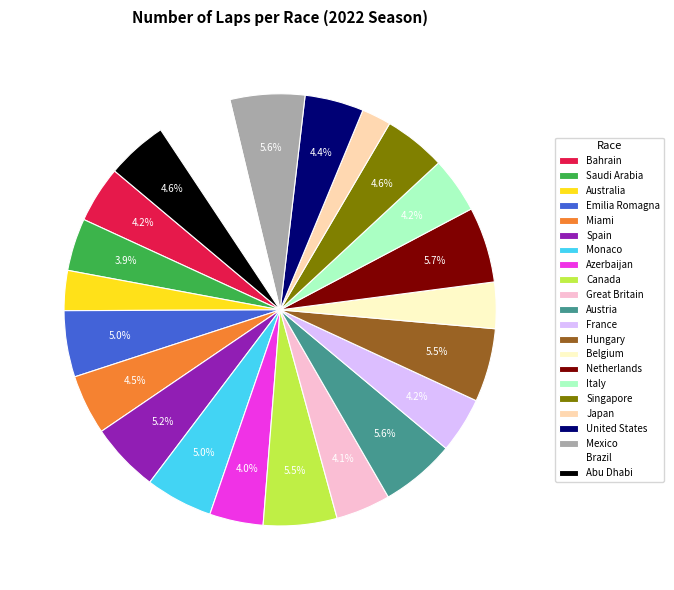

Which category has the smallest portion of the pie?

Japan